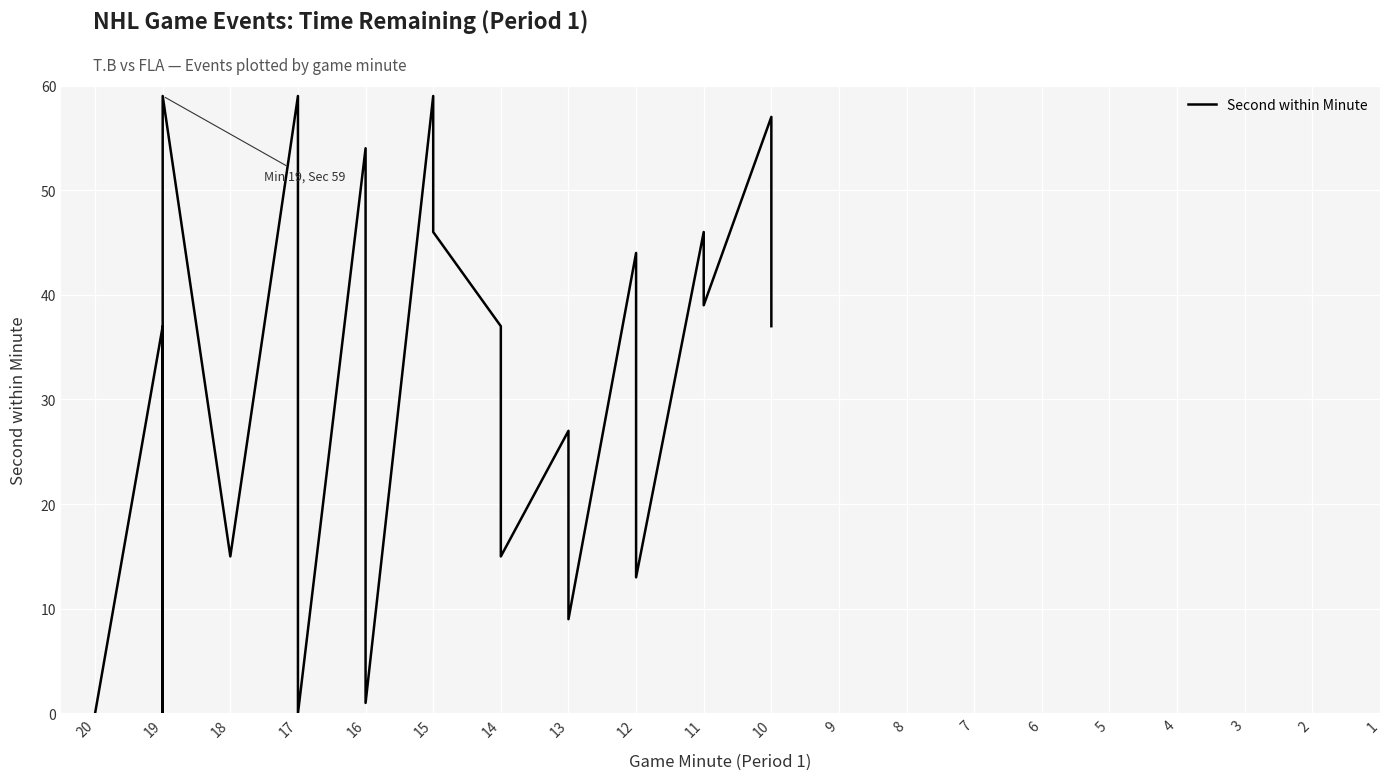

How many data points are less than 27?

20